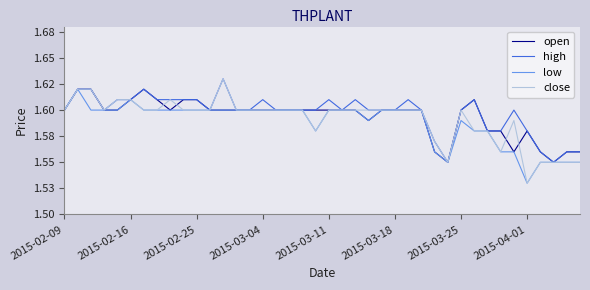

In open, how many points are lower than both neighbors (excluding endpoints)?

5